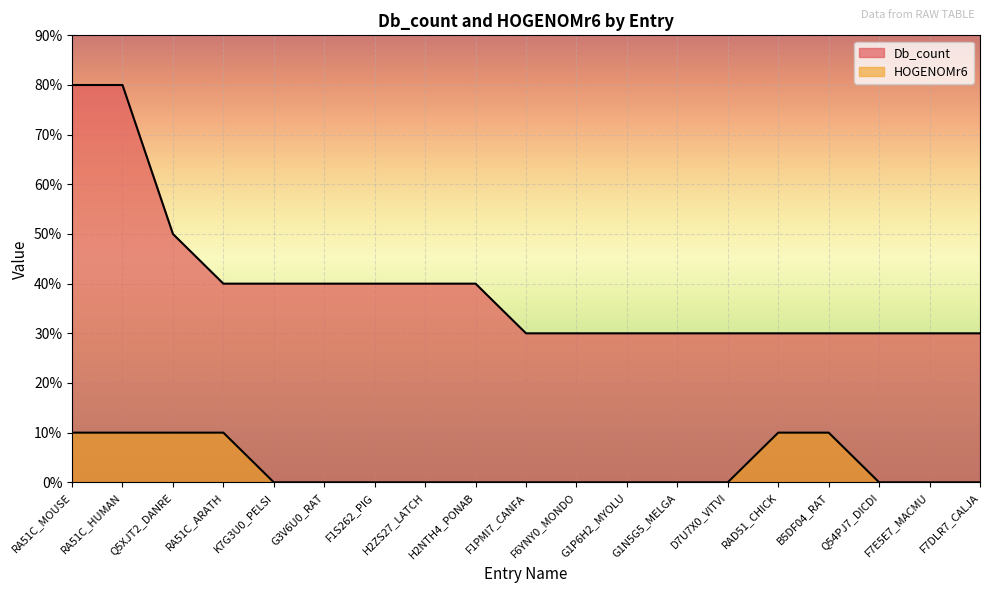

What is the label of the 5th point from the left?

K7G3U0_PELSI